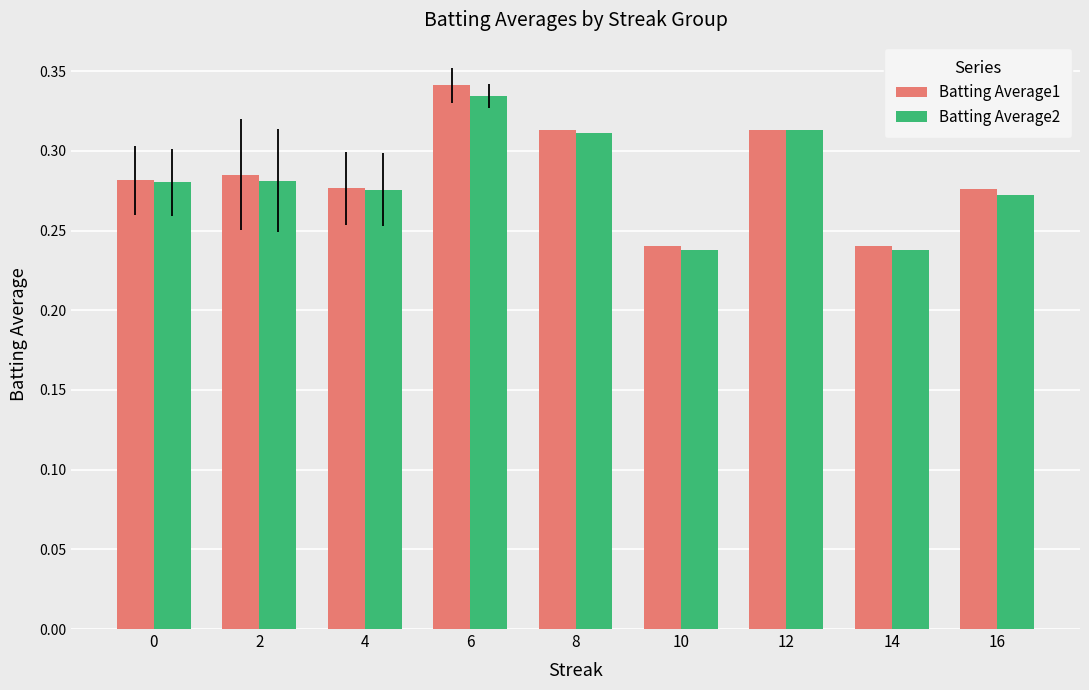

Is it true that Batting Average1 equals 0.1 at 14?

False